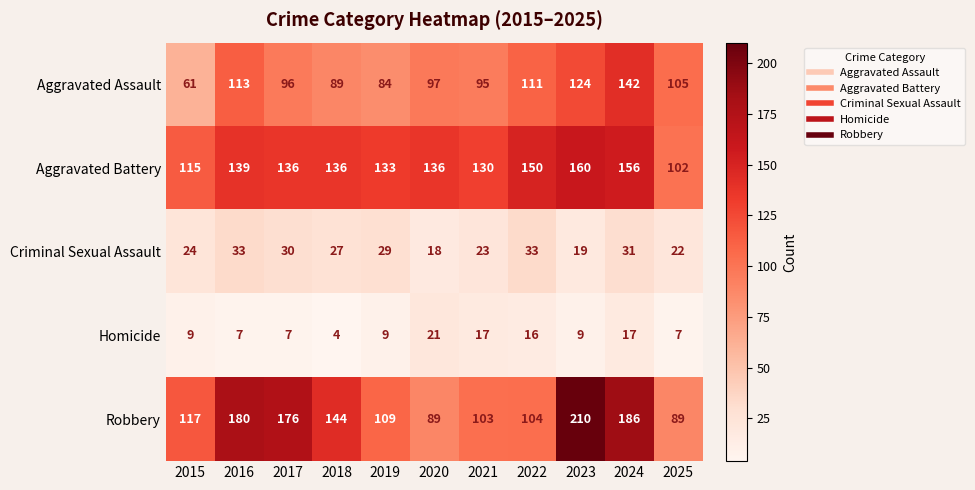

Rank the series at 2019 from highest to lowest value.

Aggravated Battery, Robbery, Aggravated Assault, Criminal Sexual Assault, Homicide